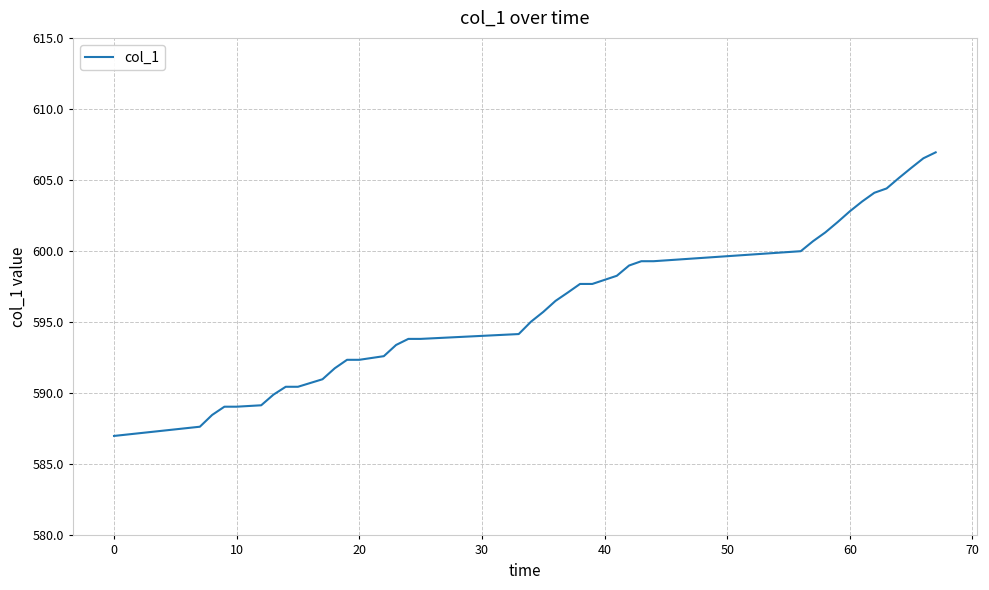

What is the maximum value shown in the chart?

606.9